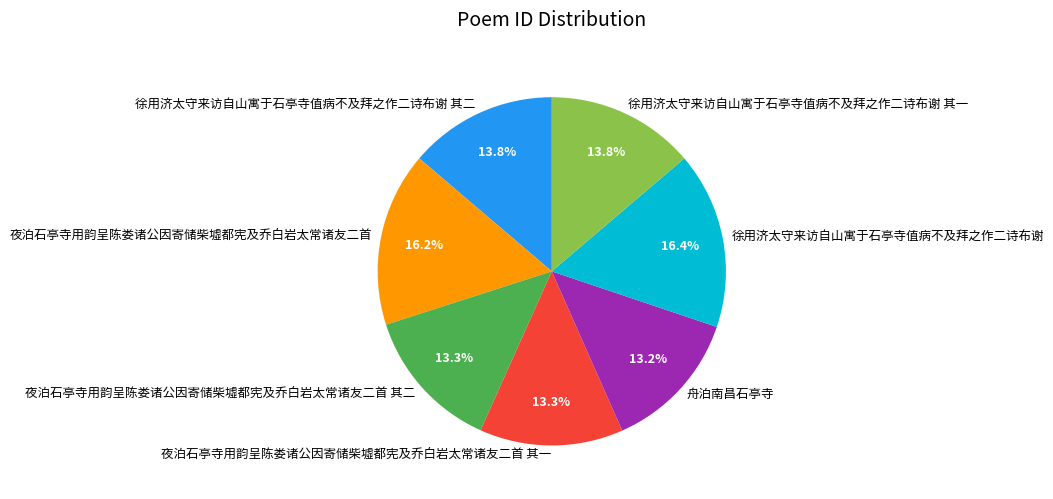

Does any single category account for the majority?

No